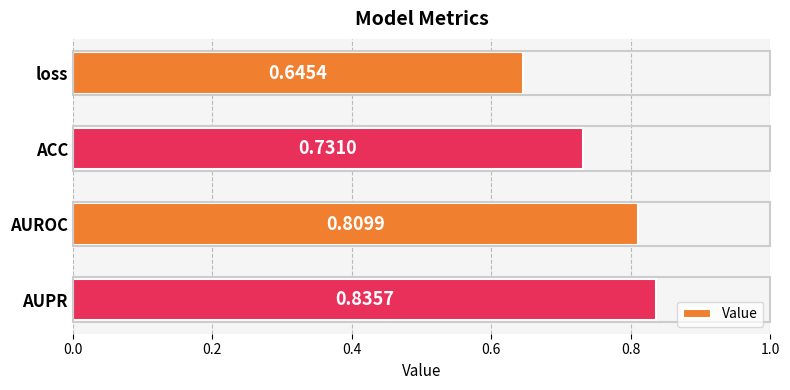

What is the label of the 4th bar from the bottom?

loss